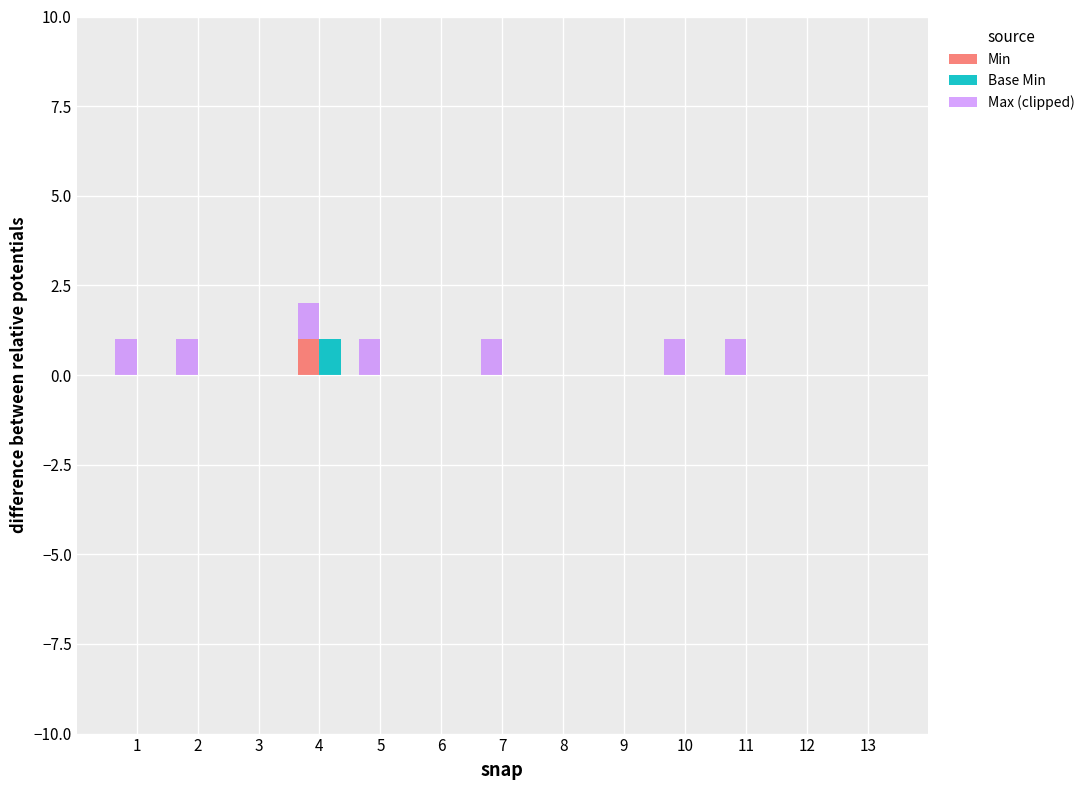

How many bars are there in total?

39